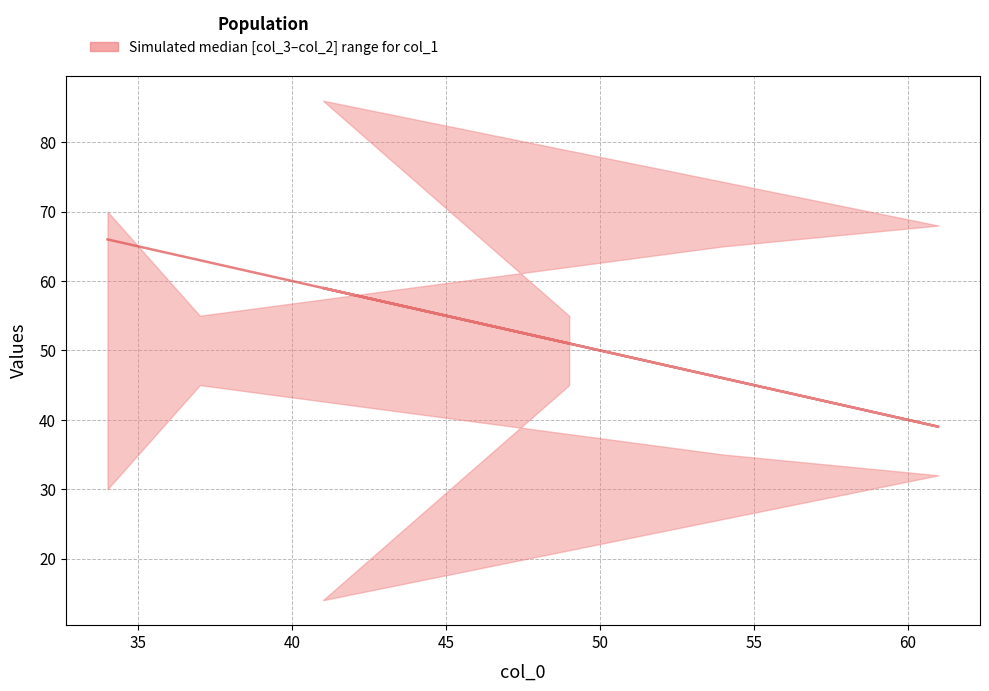

How many interior local valleys (lower than both neighbors) does the data have?

1